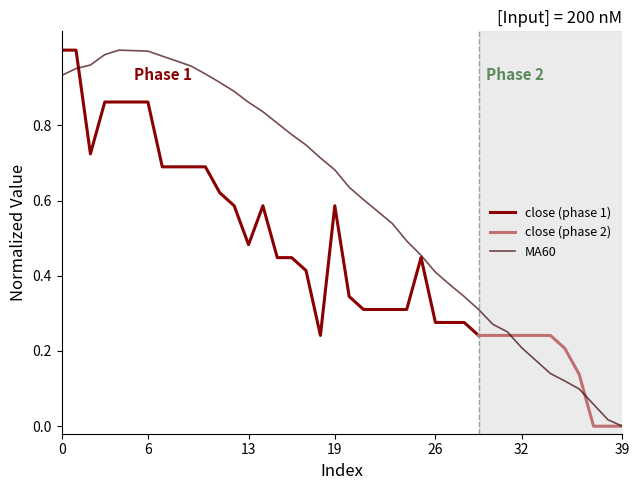

What is the value of the 35th point from the left?

0.1